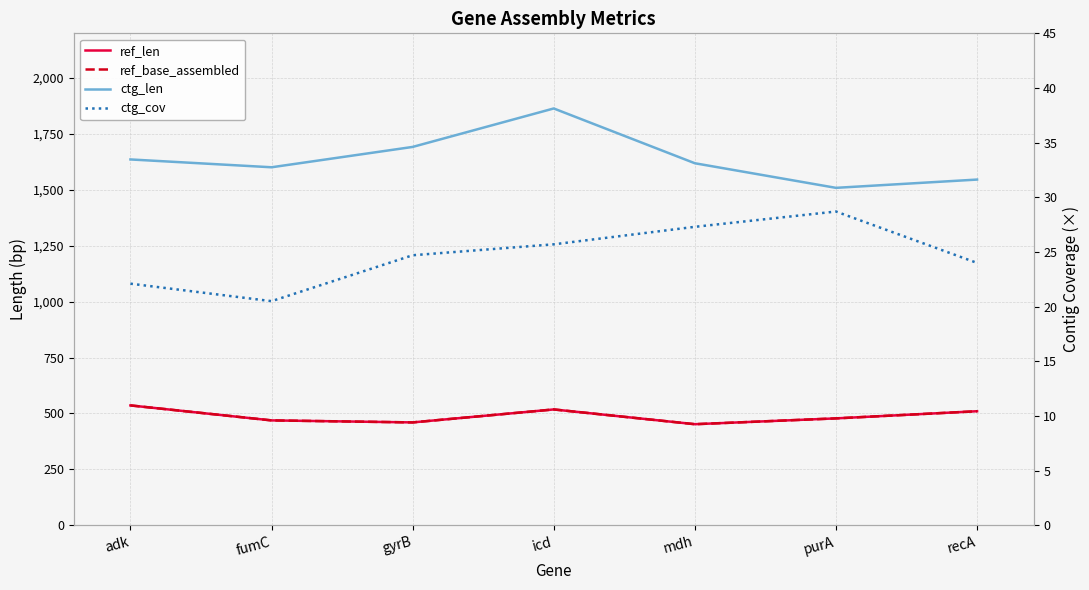

True or false: ref_base_assembled and ctg_cov cross at least once.

False